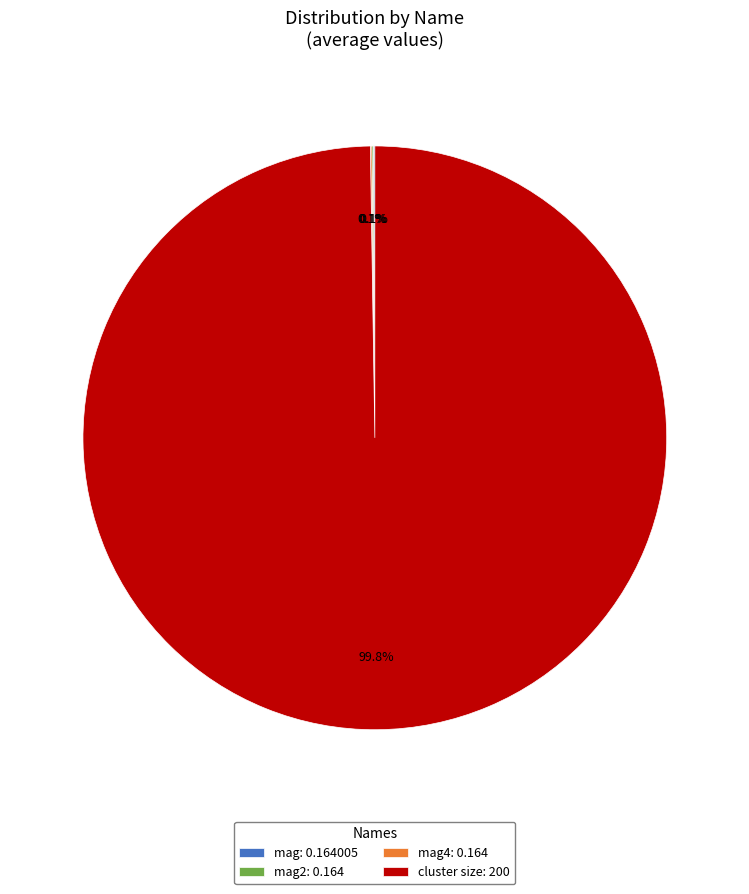

Is there a majority slice in this chart?

Yes